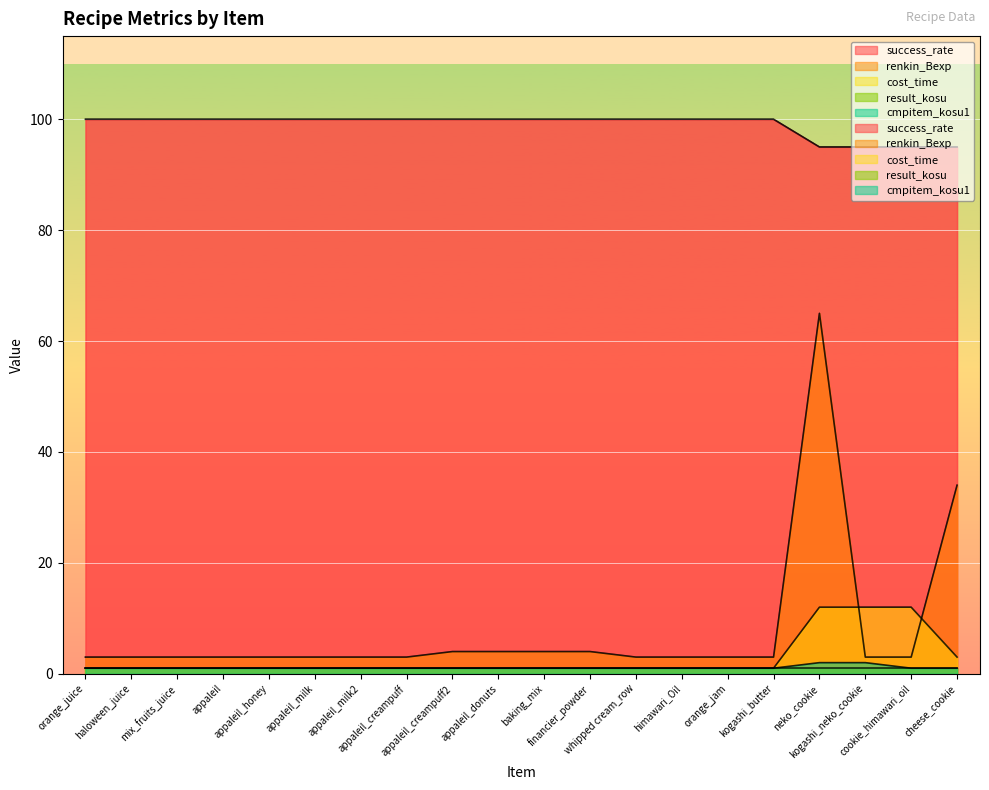

How many data points in success_rate are less than 100?

4